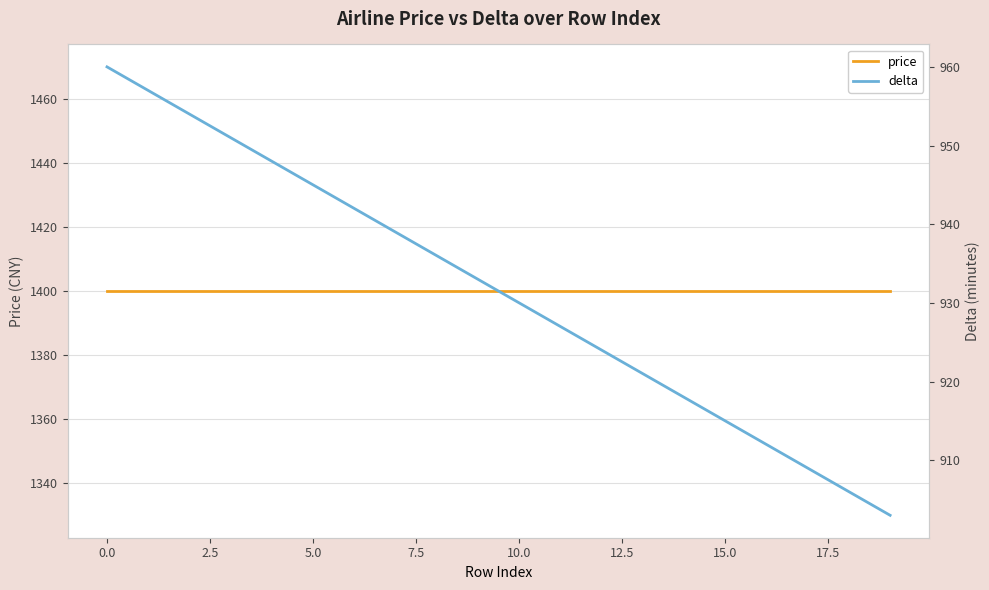

Rank the series by their maximum value, from highest to lowest.

price, delta